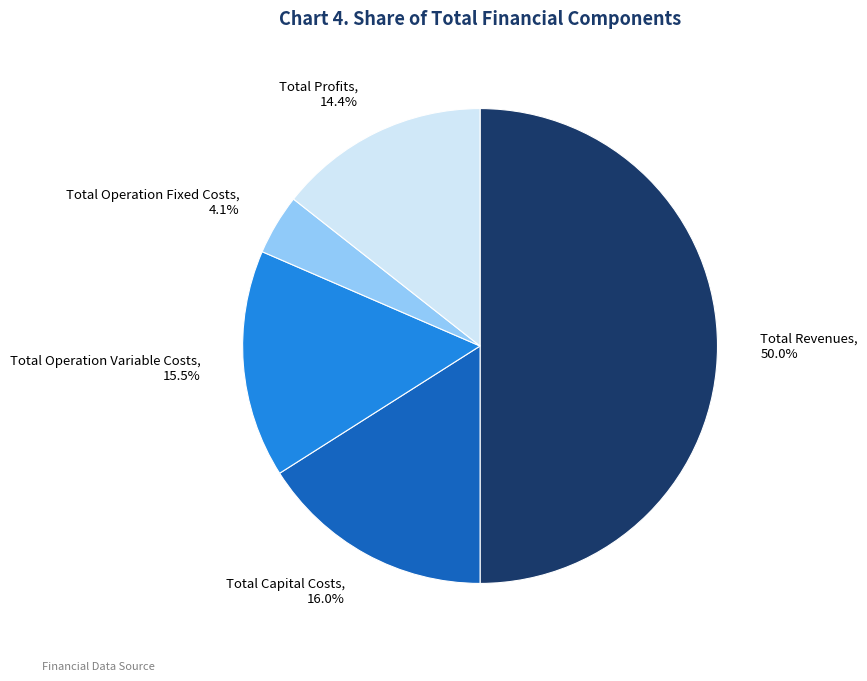

Count the number of slices in the pie.

5